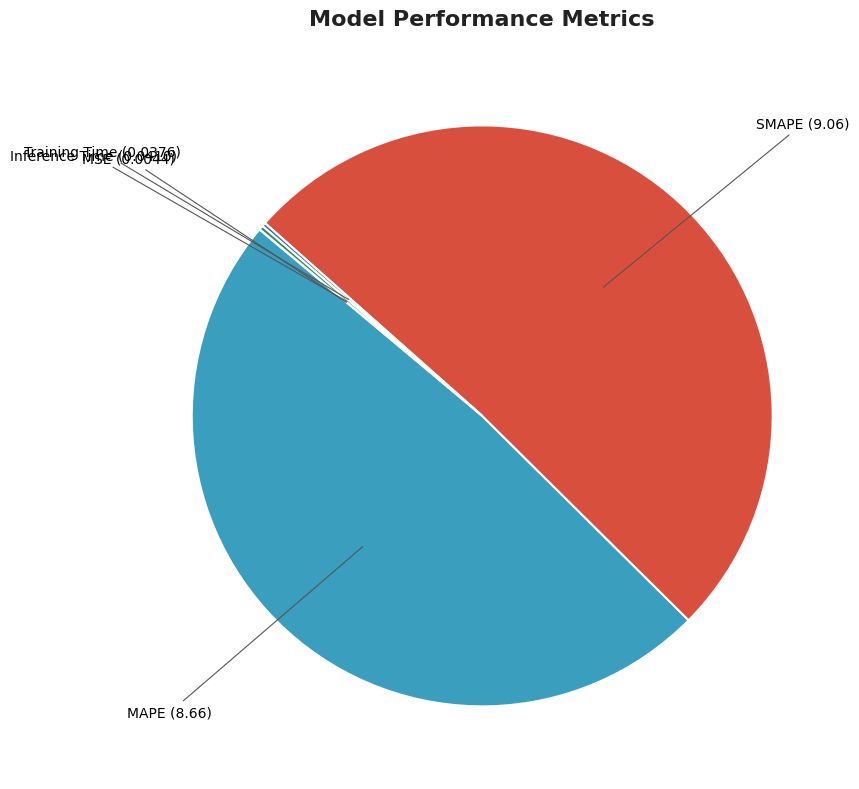

Is there a majority slice in this chart?

Yes